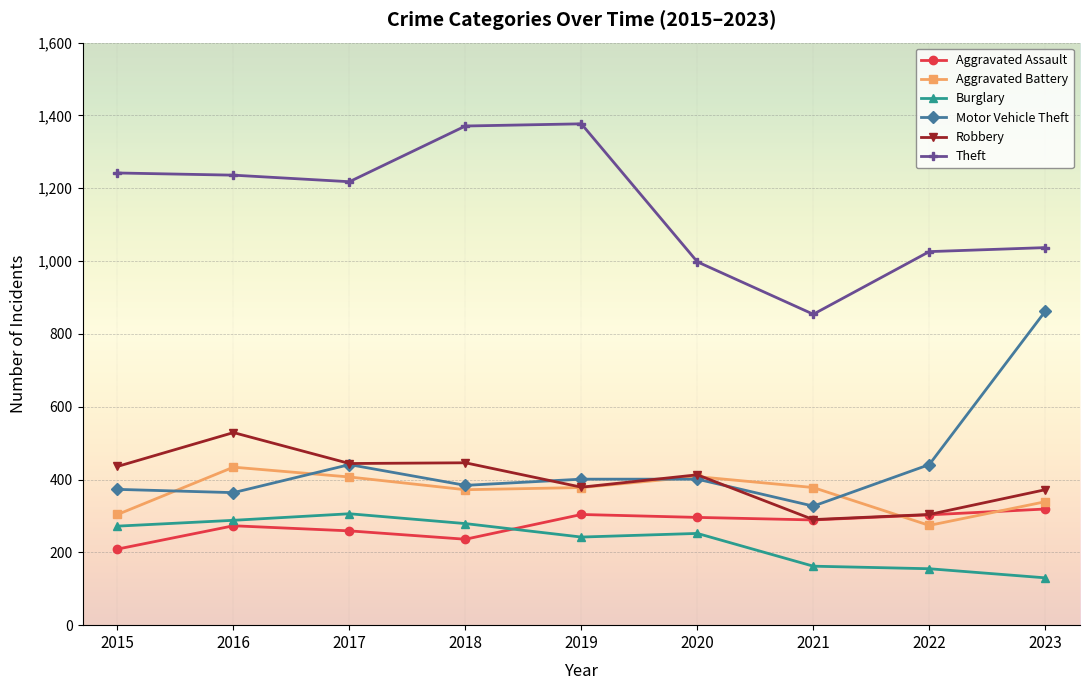

The value of Motor Vehicle Theft at 2016 is 364. True or false?

True